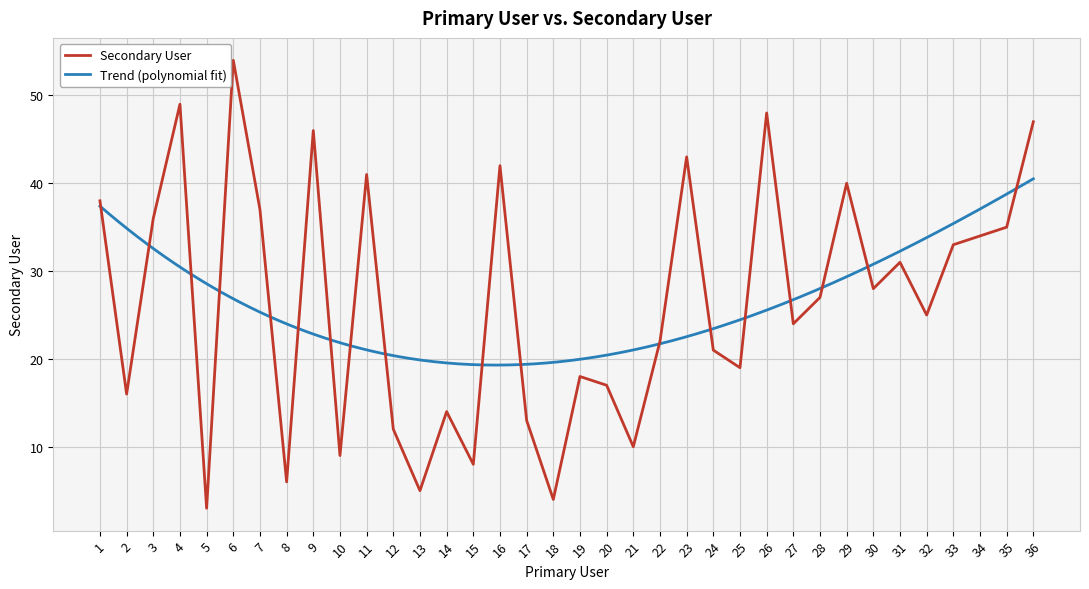

Where is the data nearest to the value 28?

30